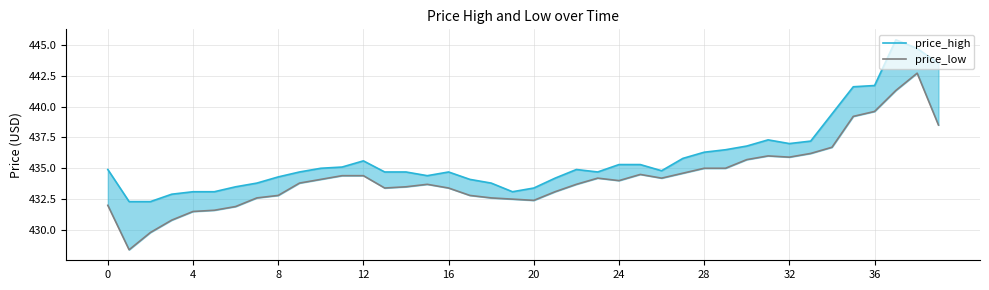

Where is price_high nearest to the value 438?

31